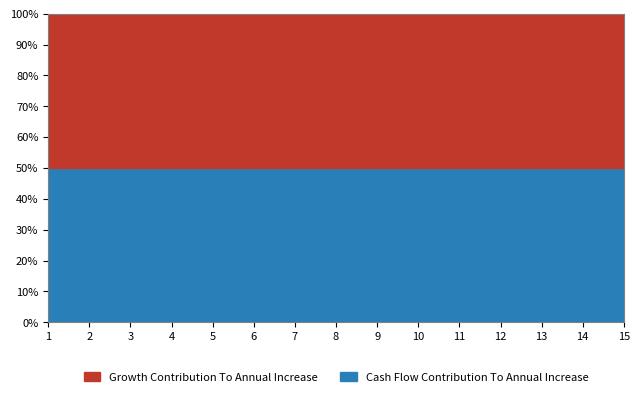

At which label is Cash Flow Contribution To Annual Increase closest to 149?

10